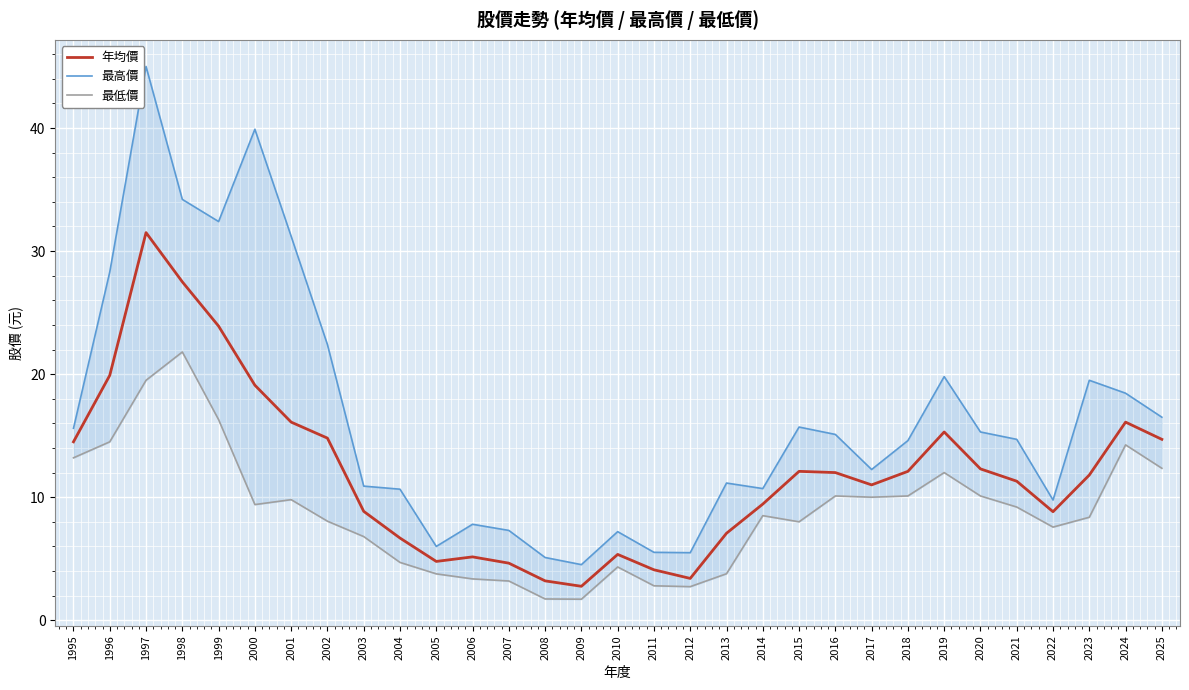

Rank the series by their average value, from lowest to highest.

最低價, 年均價, 最高價